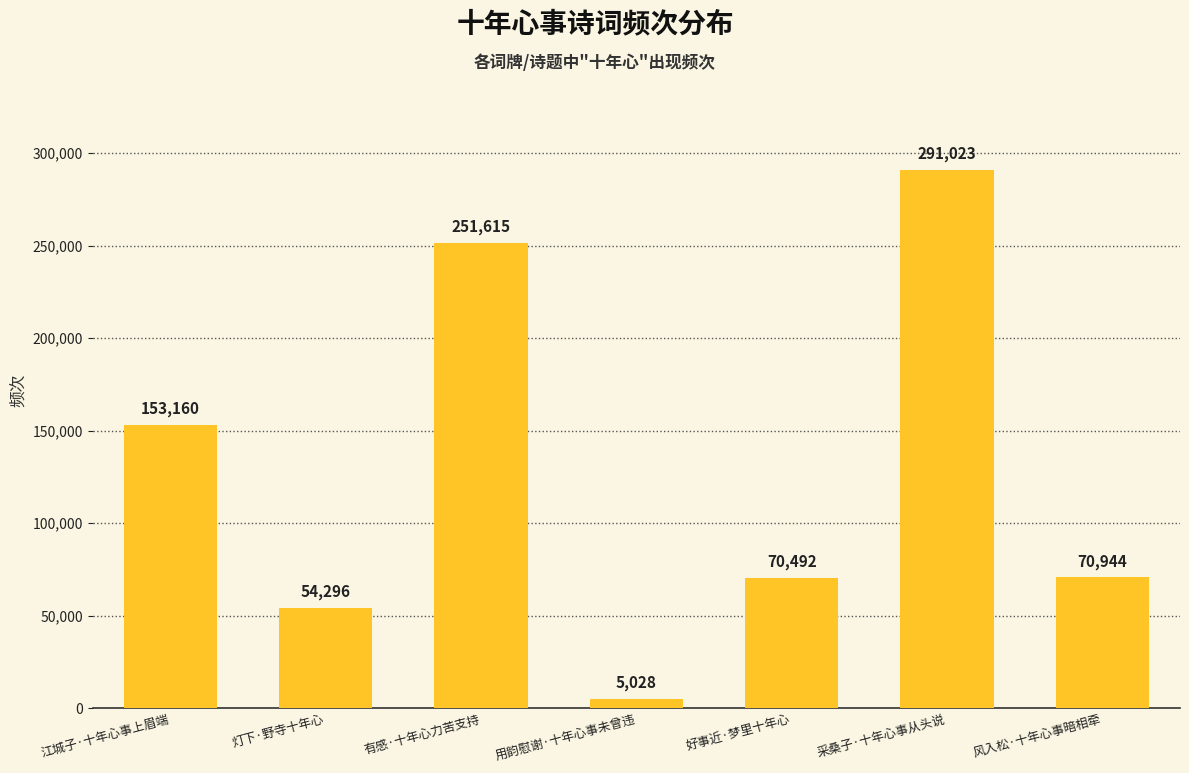

Are the bars grouped side by side (vs. stacked)?

No